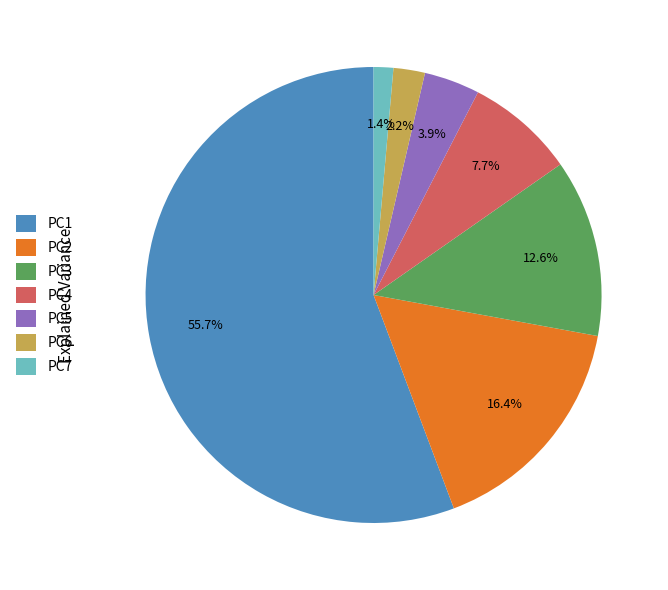

Which slice represents more than half of the pie?

PC1